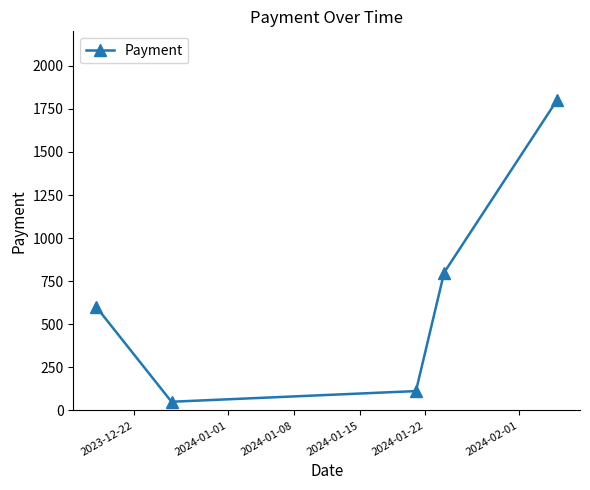

What is the value of the 4th point from the left?

800